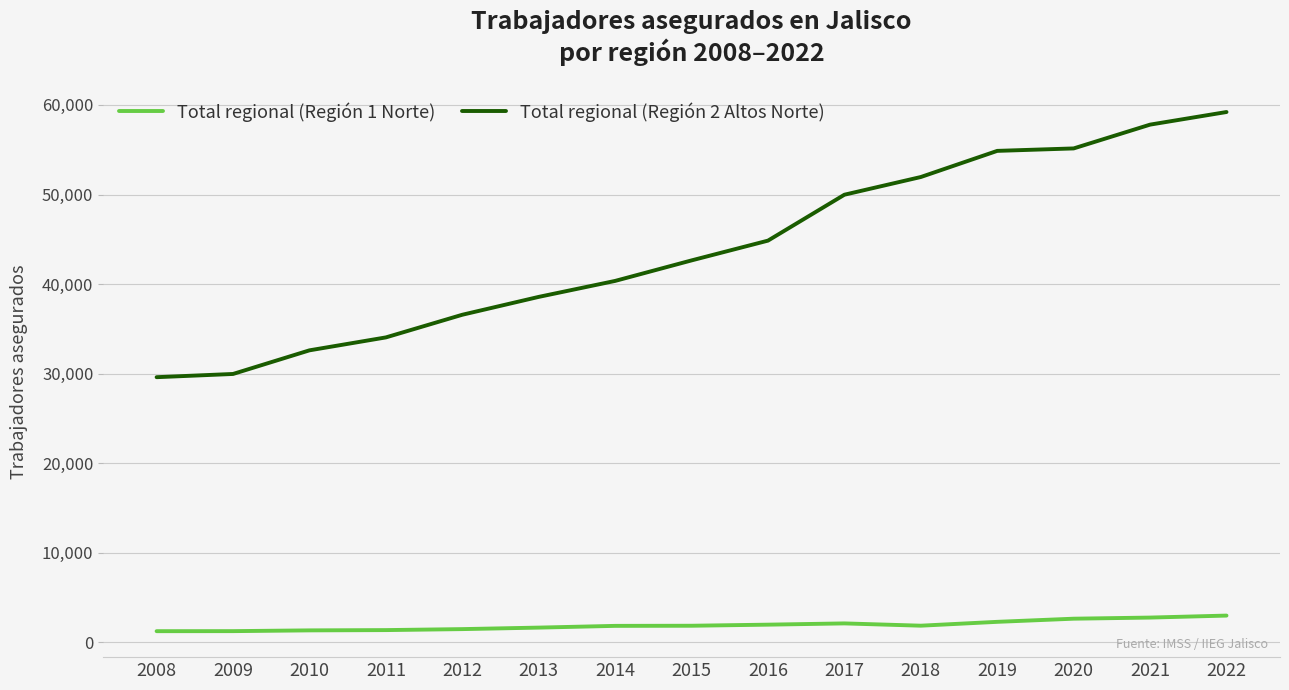

Which series changed the most between 2014 and 2022?

Total regional (Región 2 Altos Norte)